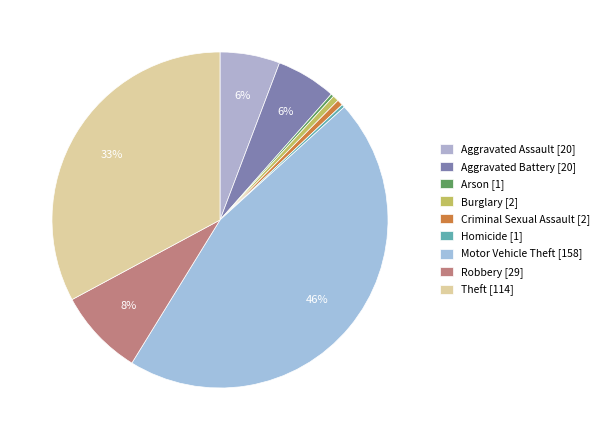

What is the change in value from Motor Vehicle Theft to Theft?

-44